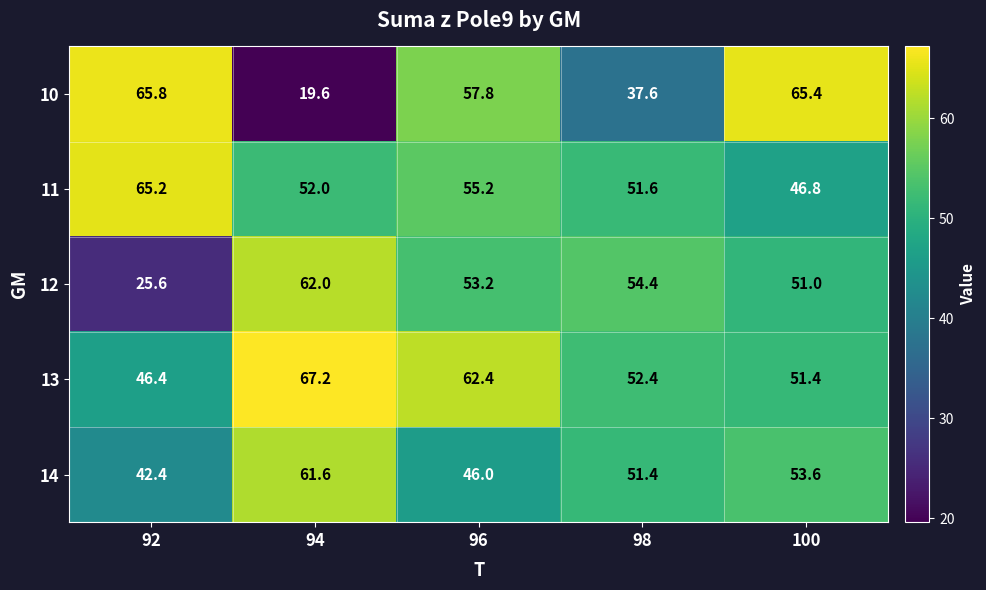

Count the number of data series in this chart.

5